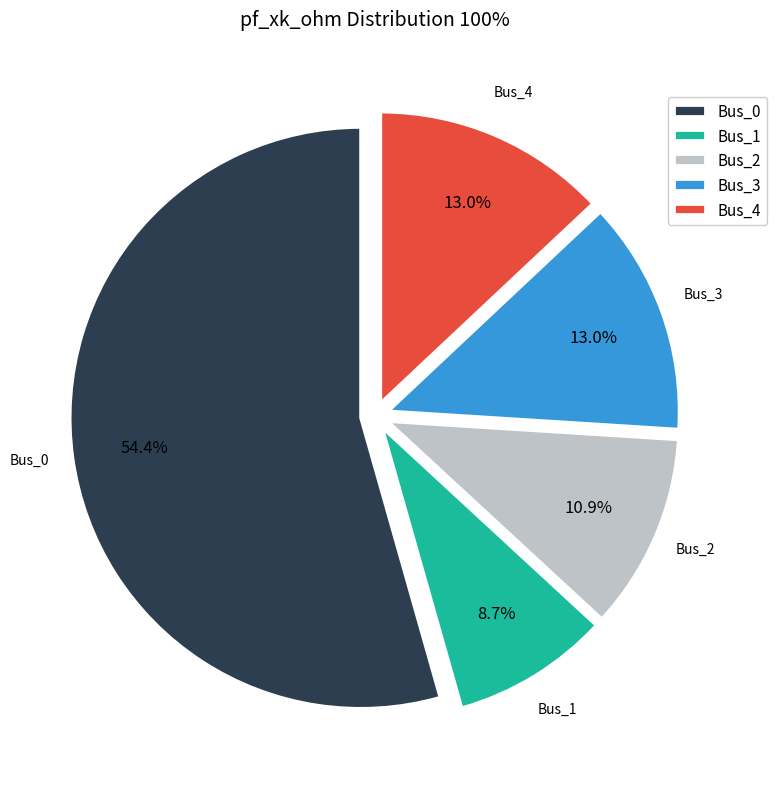

Which category has the biggest portion of the pie?

Bus_0